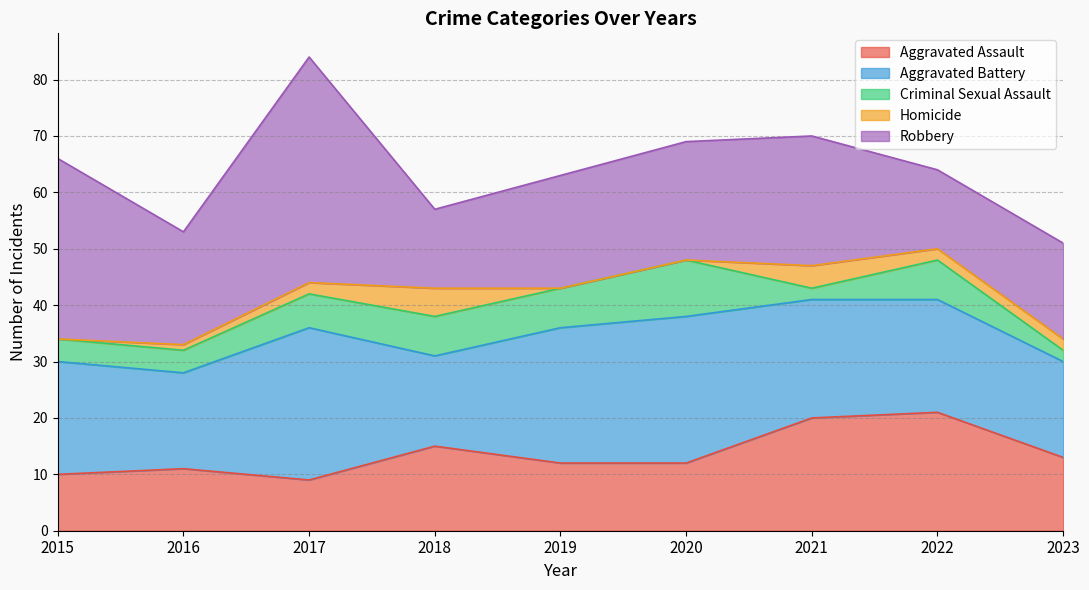

Does the chart display data point markers on the line(s)?

No